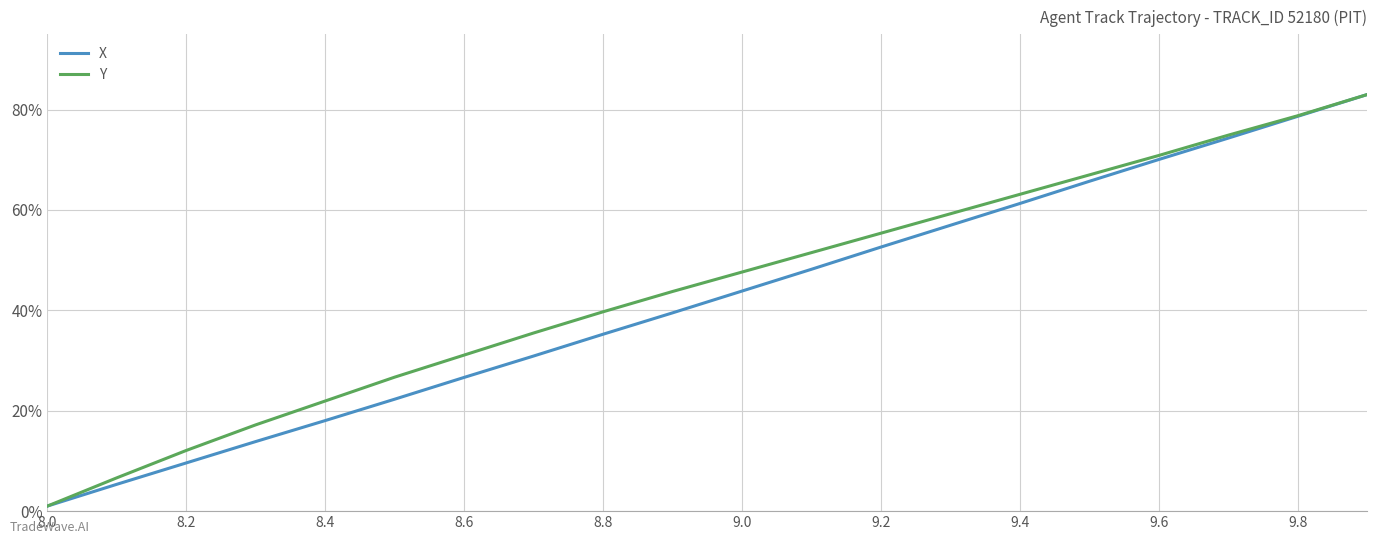

What is the maximum value shown in the chart?

83.0